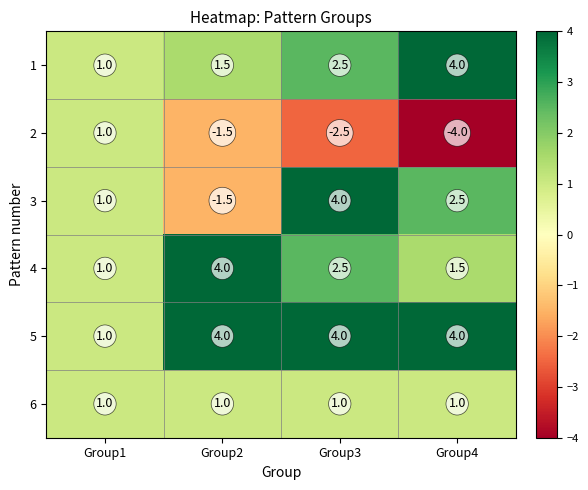

The 3 series shows -2.1 at Group2. True or false?

False